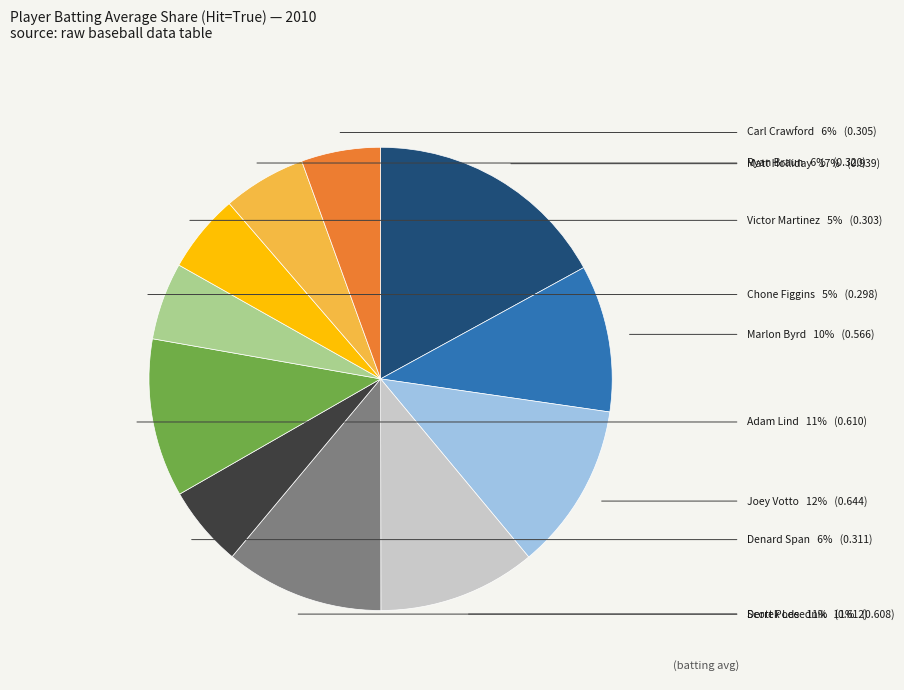

Does any single category account for the majority?

No